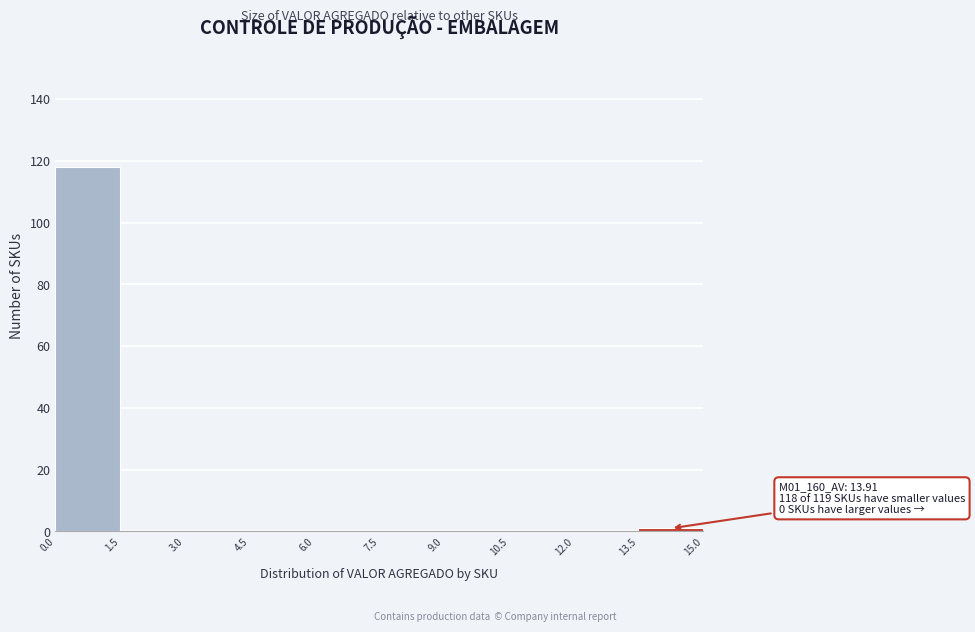

Over which range of the x-axis is the bar tallest?

0.0 to 1.5